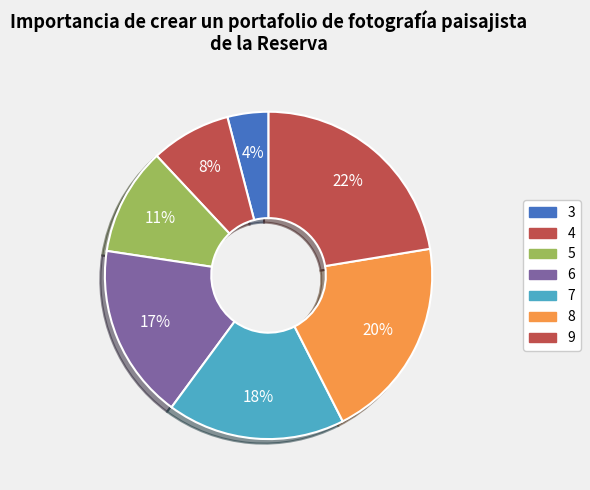

Between 7 and 8, which is larger?

8